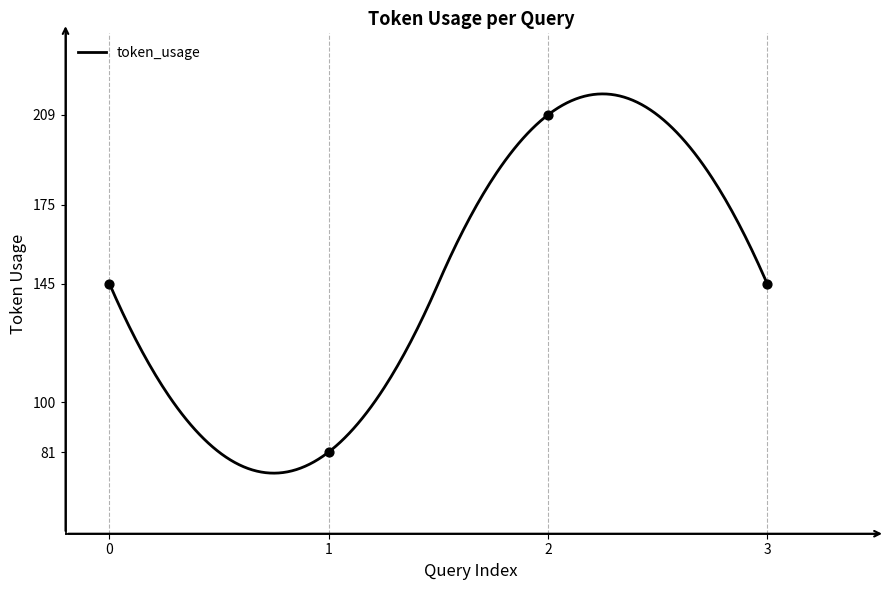

What is the change in value from 0 to 2?

+64